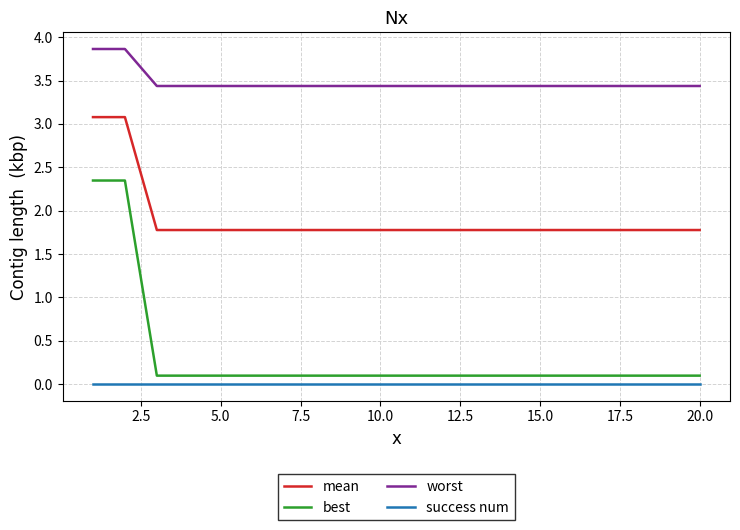

True or false: worst and best cross at least once.

False